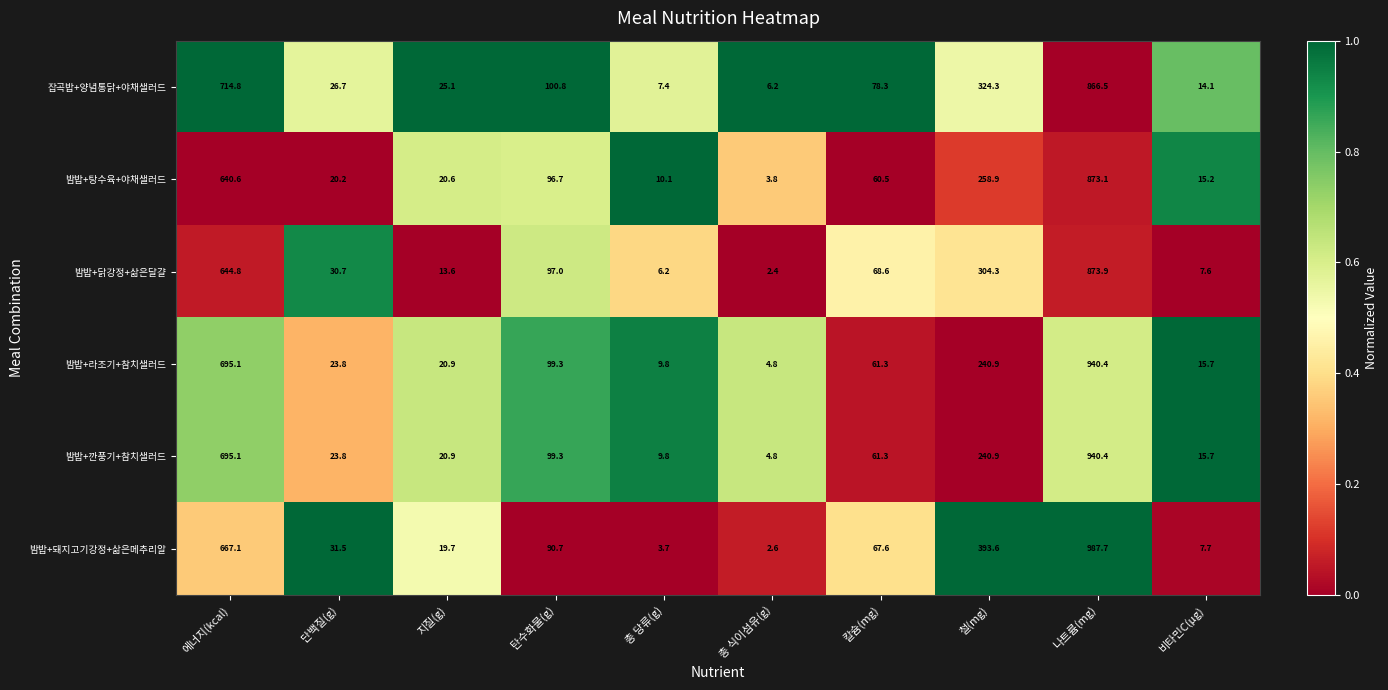

Is the value of 밤밥+깐풍기+참치샐러드 at 탄수화물(g) greater than the value of 밤밥+돼지고기강정+삶은메추리알 at 총 당류(g)?

Yes